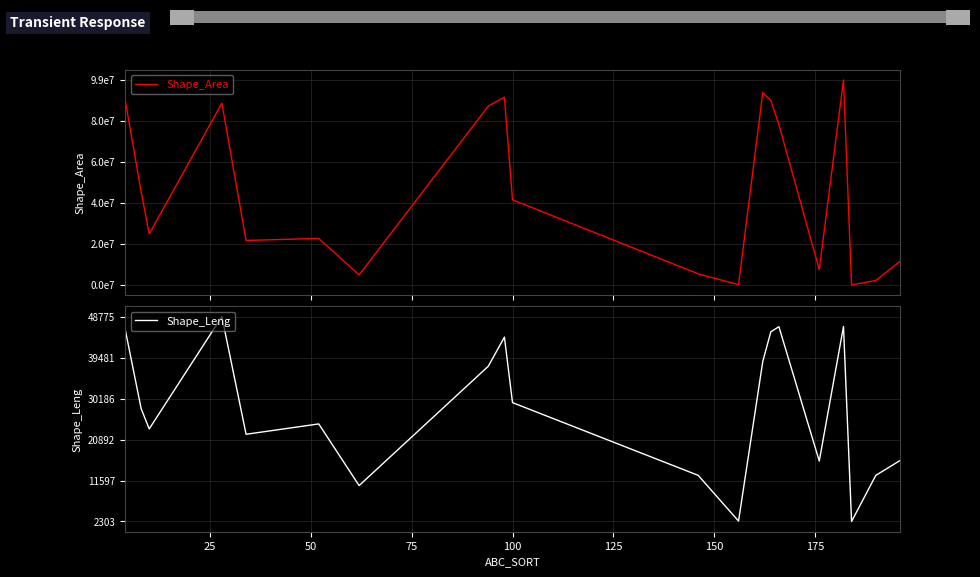

What is the minimum value for Shape_Leng?

2302.6